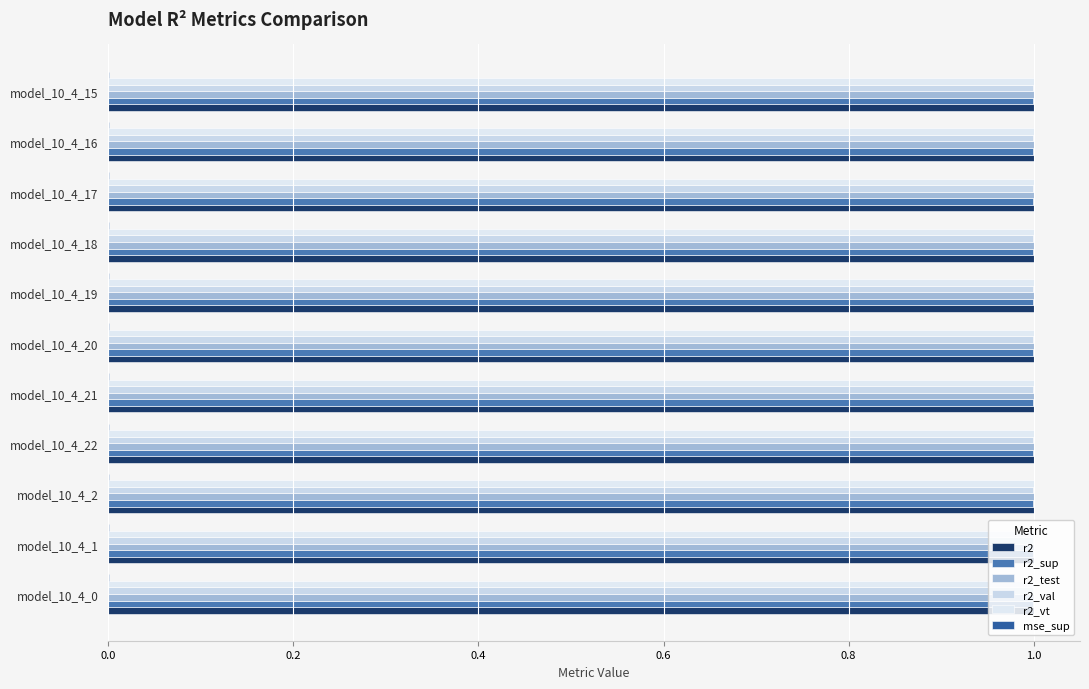

How many data points does each series have?

11